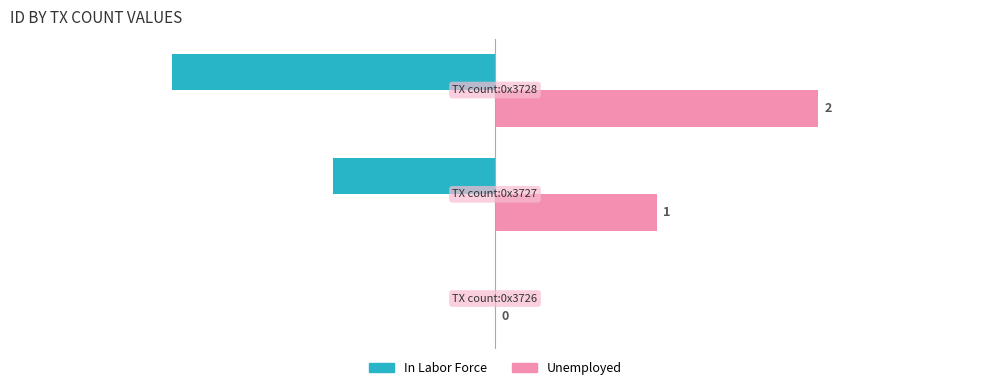

How many series are shown in this chart?

2